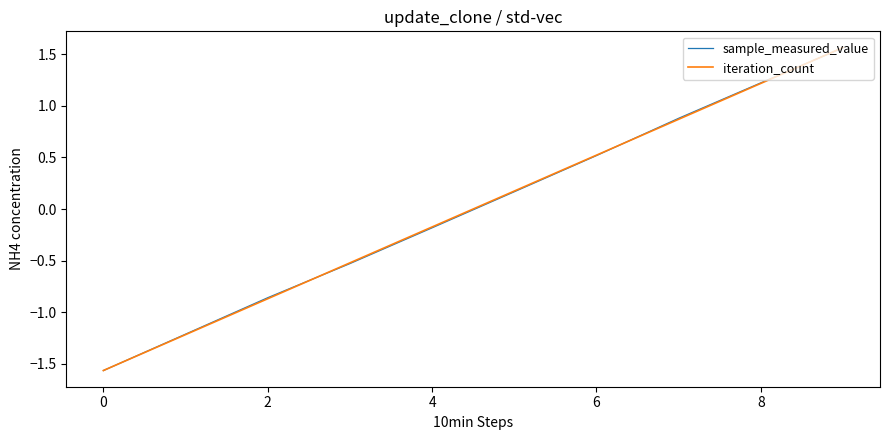

How many times do iteration_count and sample_measured_value cross each other?

4